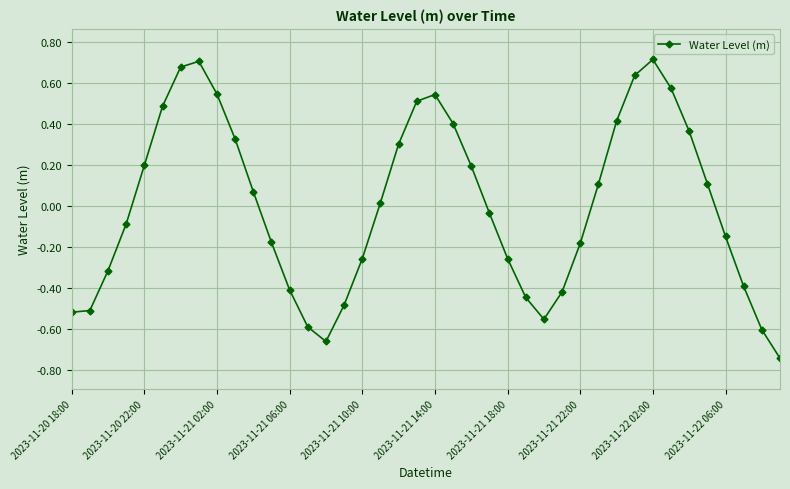

What is the difference between the maximum and minimum values?

1.5